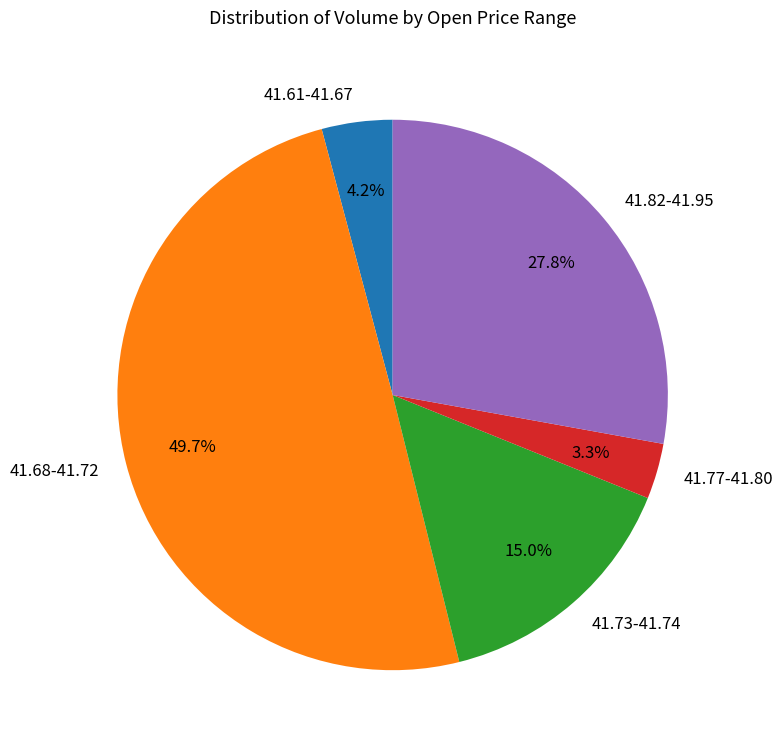

Is 41.61-41.67 the majority of the pie?

No